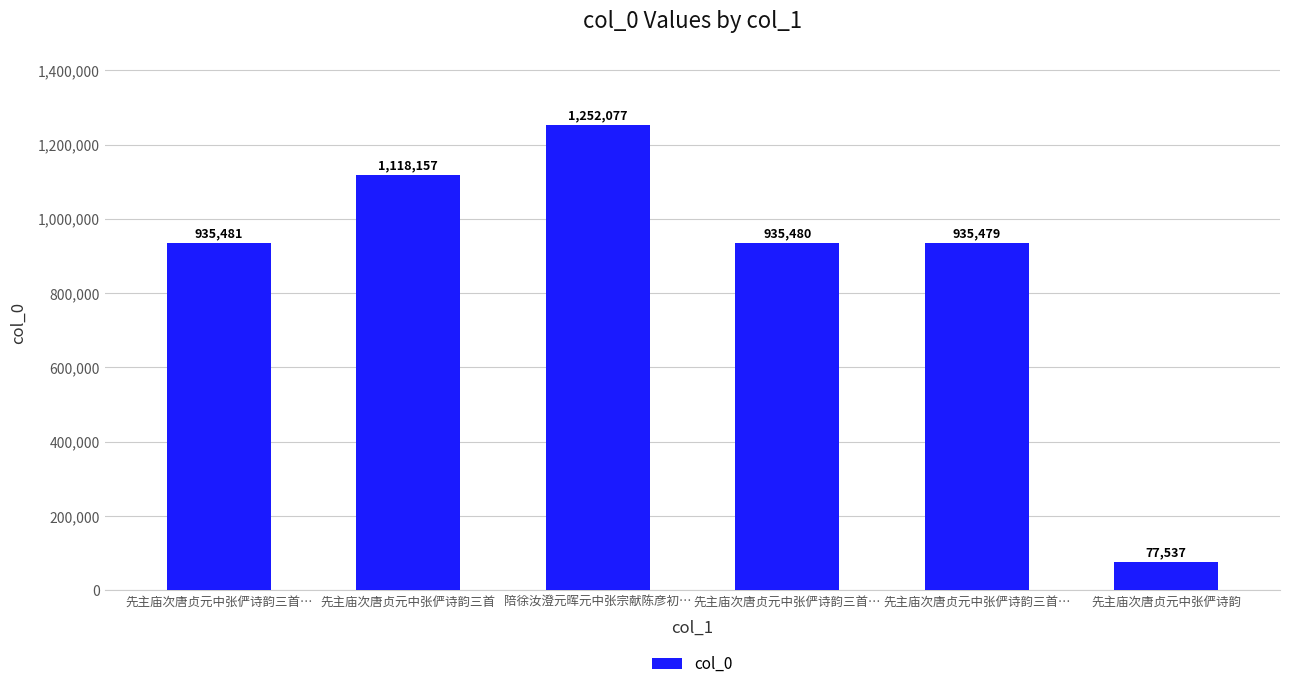

What is the sum of the values at 陪徐汝澄元晖元中张宗献陈彦初… and 先主庙次唐贞元中张俨诗韵三首?

2370234